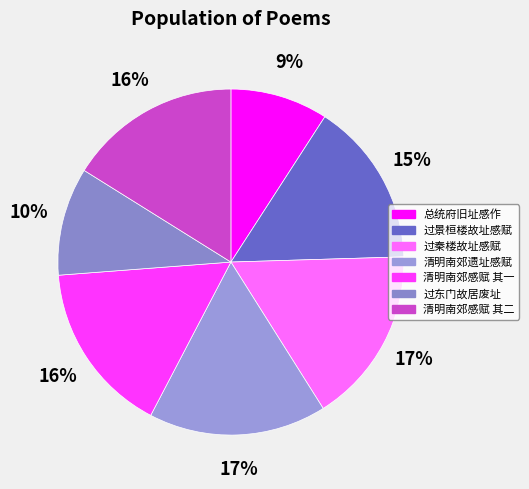

Rank the categories by value from lowest to highest.

总统府旧址感作, 过东门故居废址感赋, 过景桓楼故址感赋, 清明南郊看桃过友成、崇正两书院遗址感赋 其一, 清明南郊看桃过友成、崇正两书院遗址感赋 其二, 过秦楼  松陵城外经疏香阁故址感赋, 清明南郊看桃过友成、崇正两书院遗址感赋